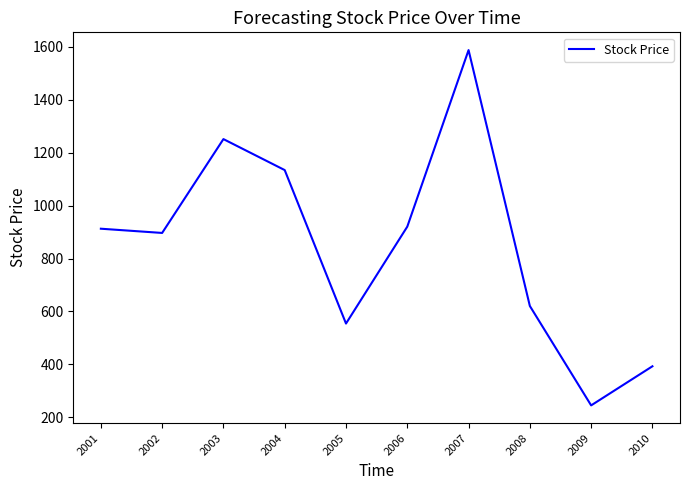

What is the difference between the second highest and second lowest values?

858.2